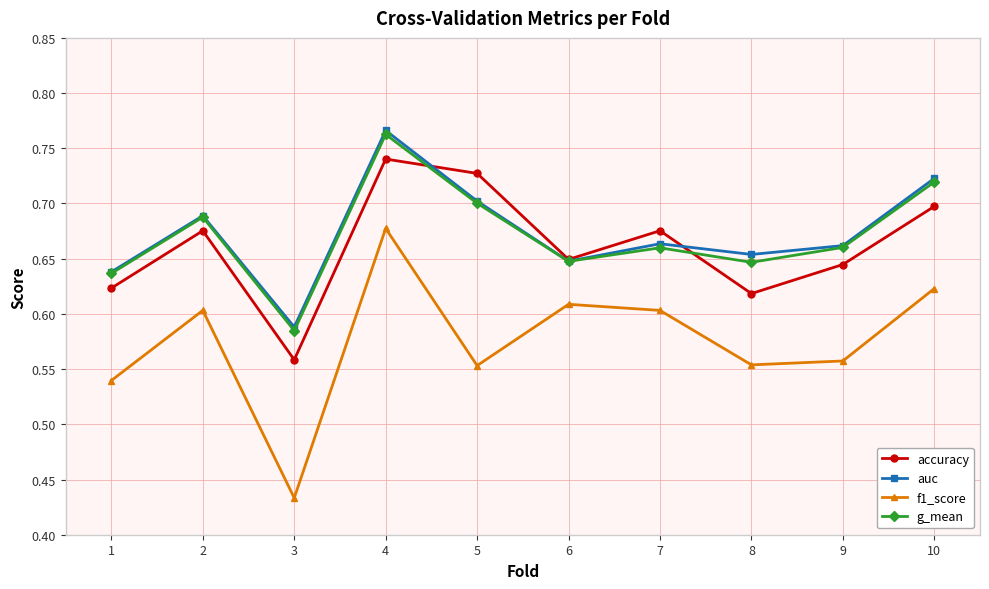

Which label corresponds to the largest value in the chart?

4